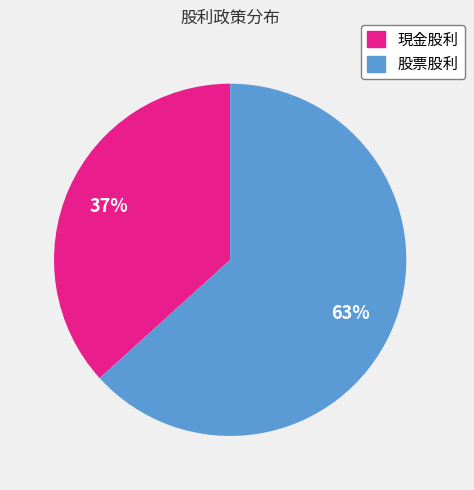

To the nearest percent, what percentage of the pie is 股票股利?

63%